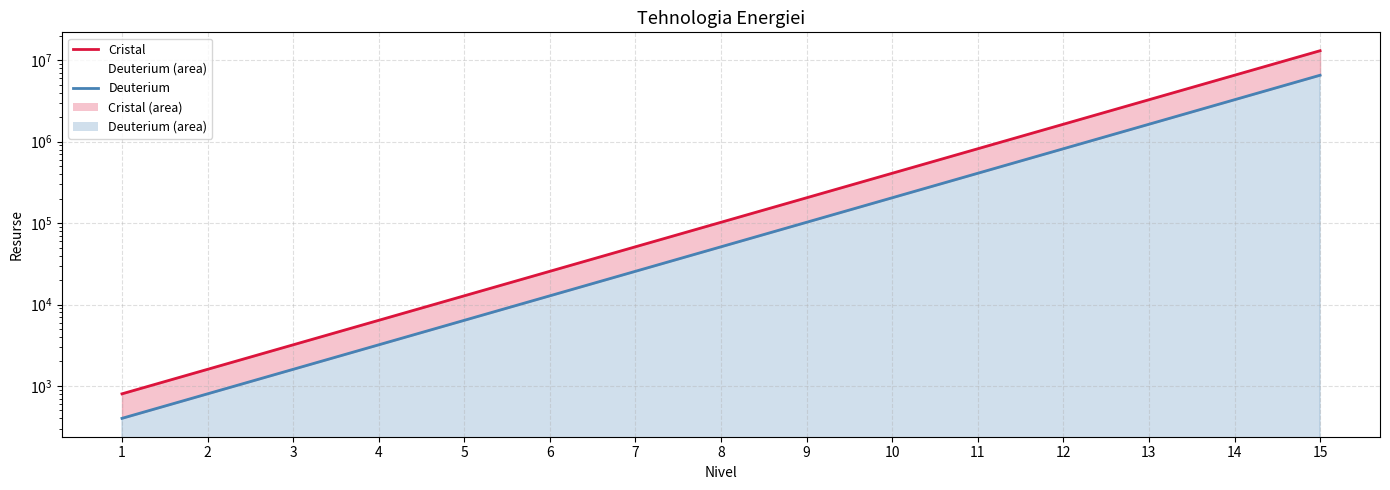

Reading left to right, transcribe all the data shown in this chart.

Cristal: 1=800	2=1600	3=3200	4=6400	5=12800	6=25600	7=51200	8=102400	9=204800	10=409600	11=819200	12=1638400	13=3276800	14=6553600	15=13107200
Deuterium: 1=400	2=800	3=1600	4=3200	5=6400	6=12800	7=25600	8=51200	9=102400	10=204800	11=409600	12=819200	13=1638400	14=3276800	15=6553600